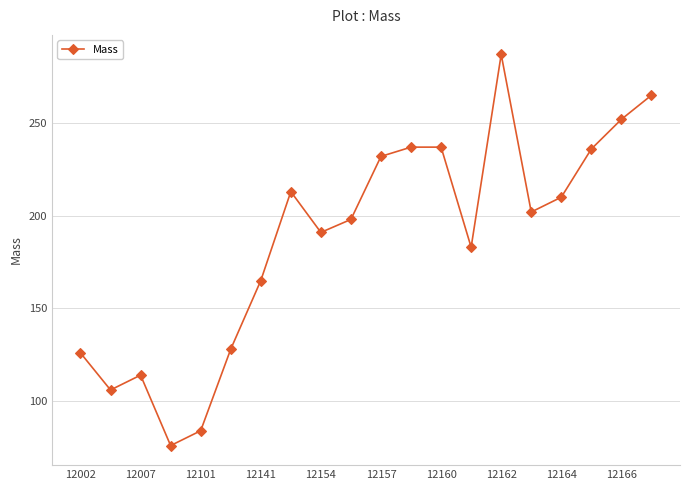

What is the difference between the second highest and minimum values?

189